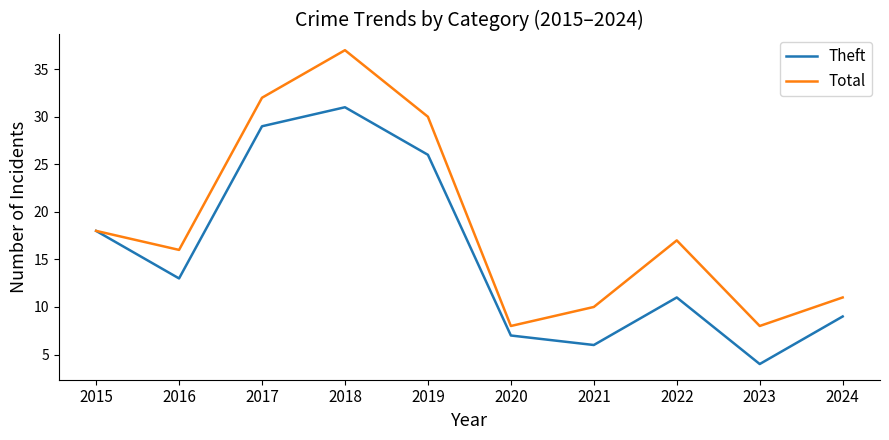

Is it true that Total equals 10 at 2016?

False